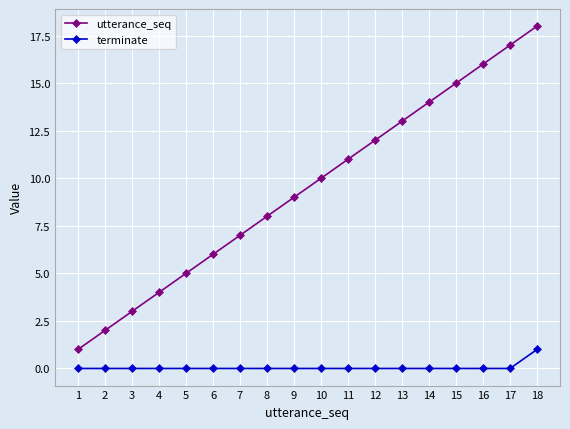

How many distinct data groups are displayed?

2